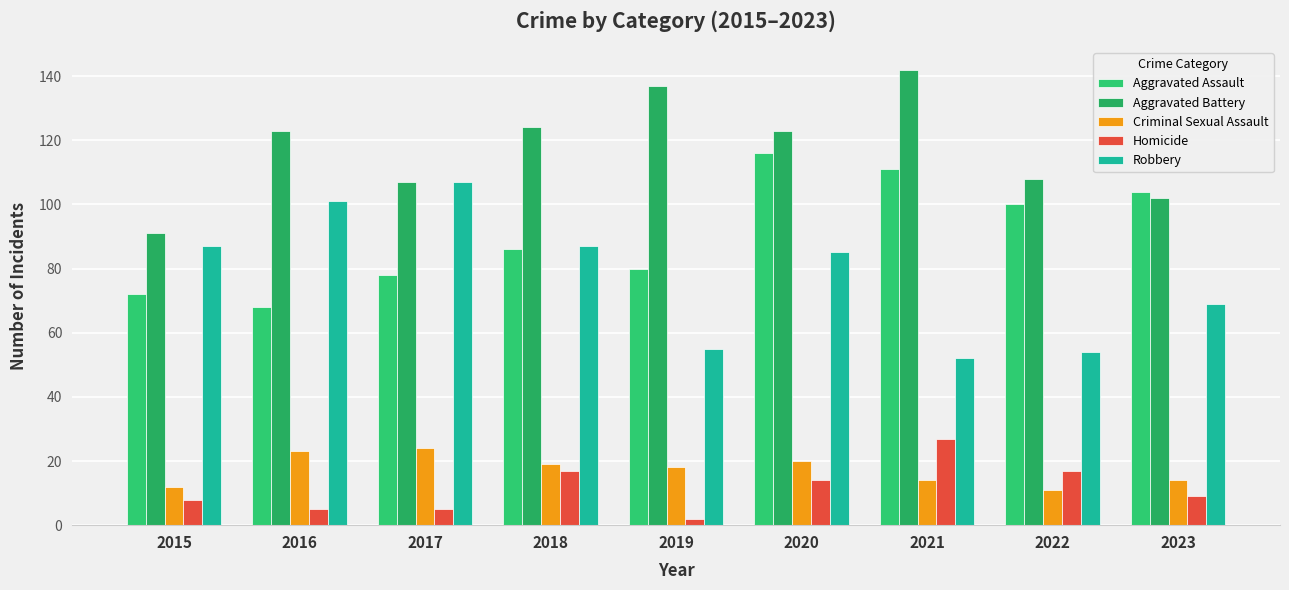

Reading left to right, extract all data points from this chart.

Aggravated Assault: 72	68	78	86	80	116	111	100	104
Aggravated Battery: 91	123	107	124	137	123	142	108	102
Criminal Sexual Assault: 12	23	24	19	18	20	14	11	14
Homicide: 8	5	5	17	2	14	27	17	9
Robbery: 87	101	107	87	55	85	52	54	69